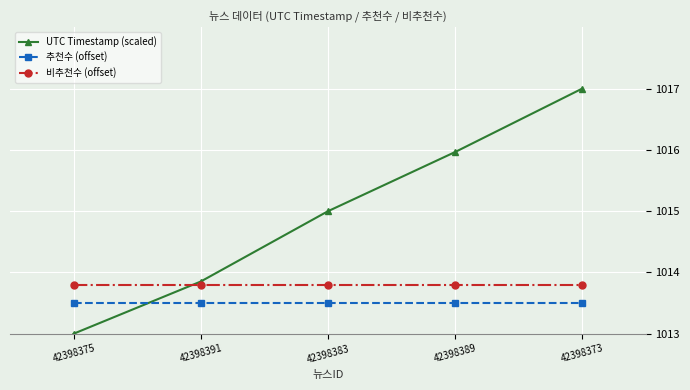

What is the minimum value shown in the chart?

1013.0